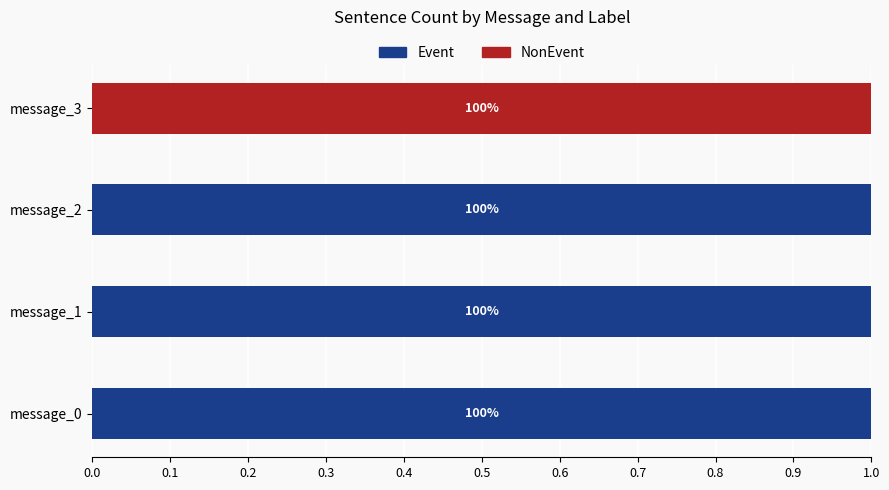

What is the value of the Event bar at the 1st from the left?

1